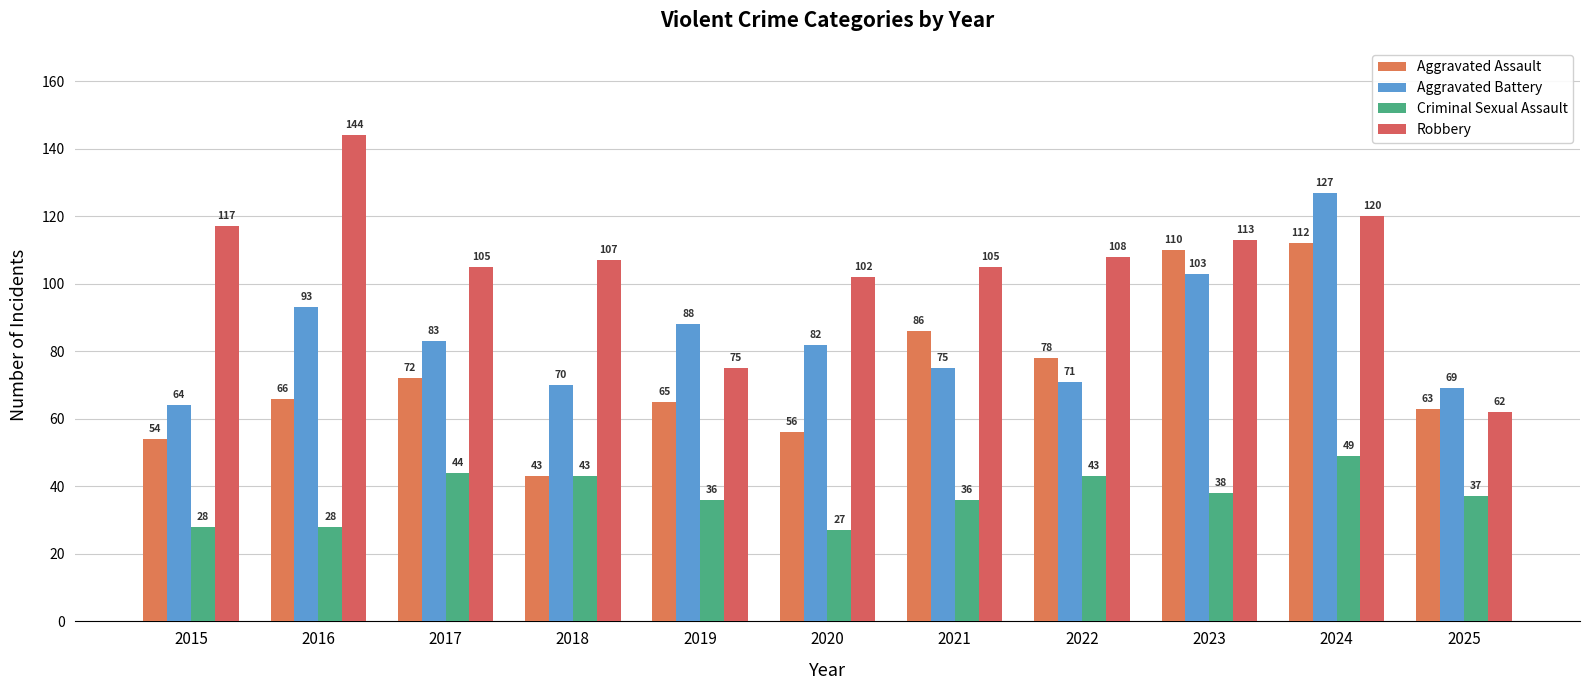

Between 2015 and 2019, which is larger?

2019